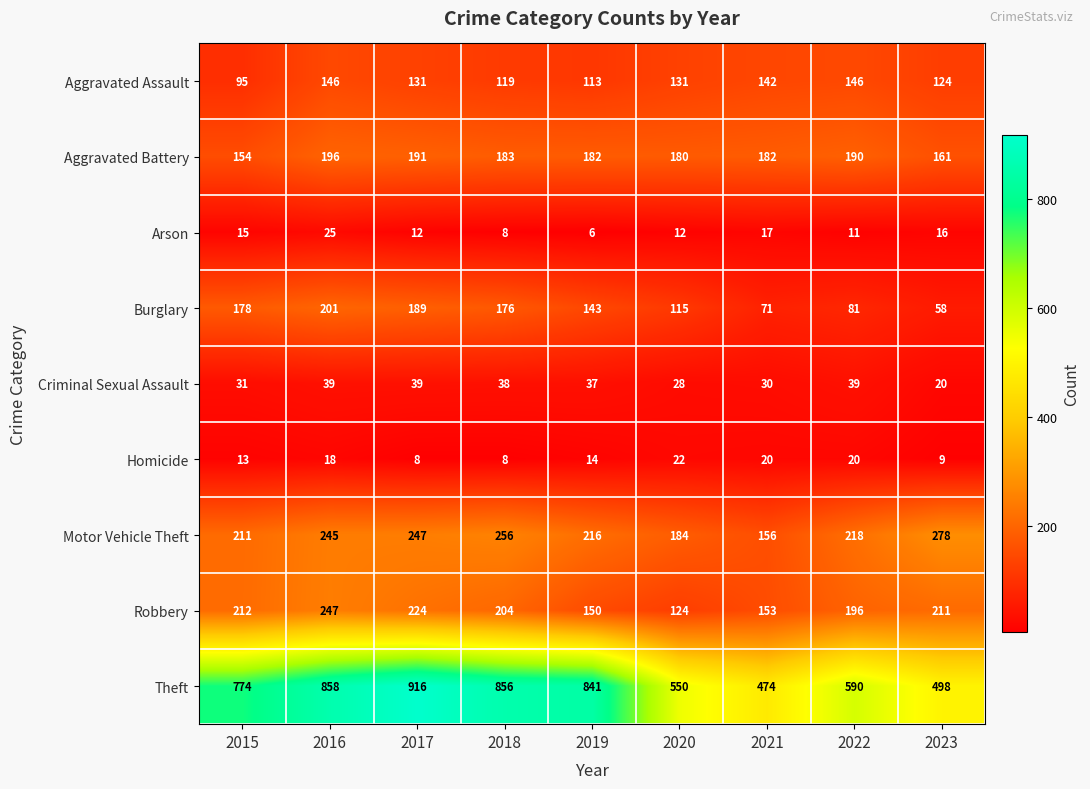

The value of Aggravated Battery at 2023 is 161. True or false?

True